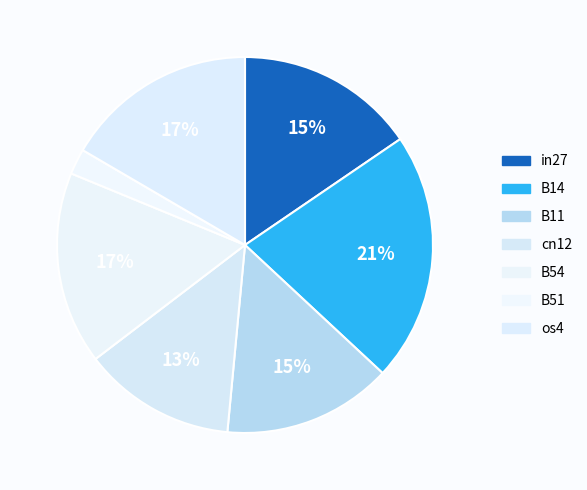

Does any single category account for the majority?

No